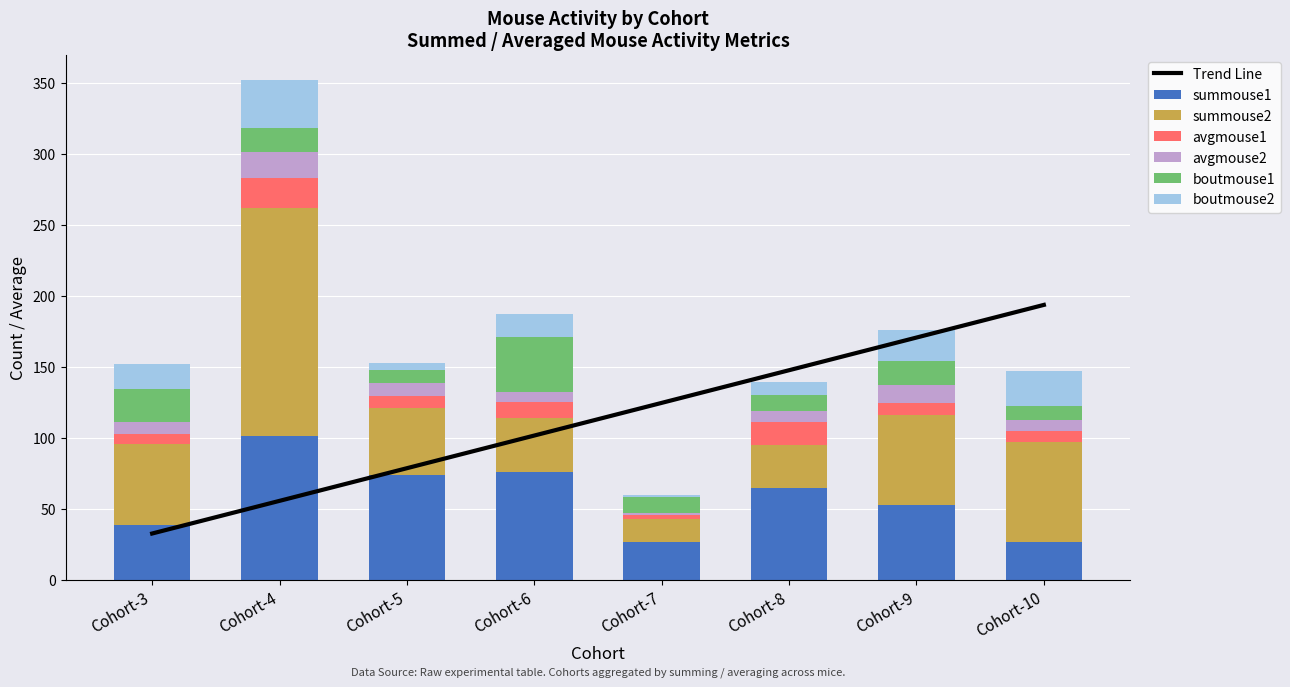

The summouse1 series shows 65.0 at Cohort-8. True or false?

True